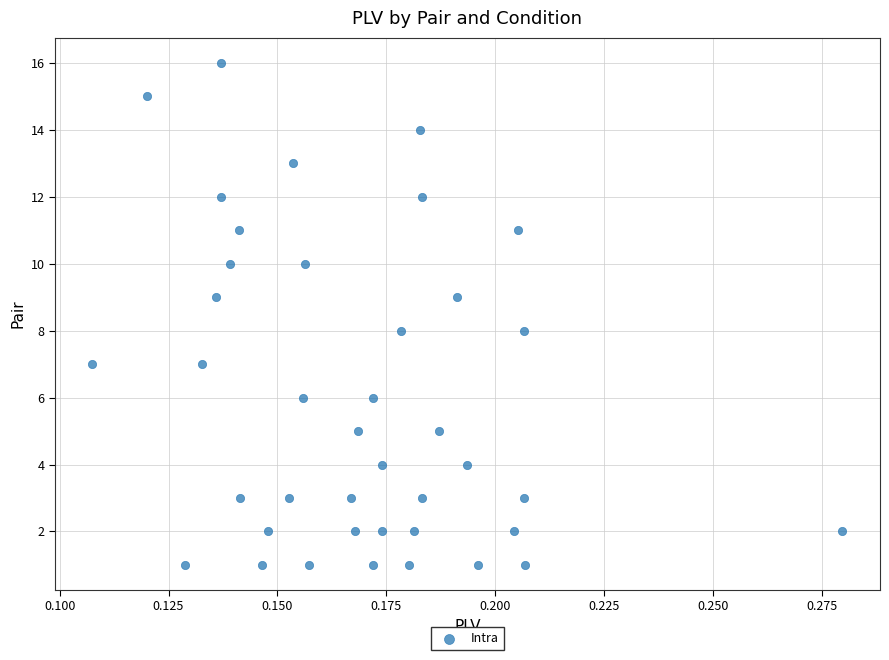

What is the range of Y values (max minus min)?

15